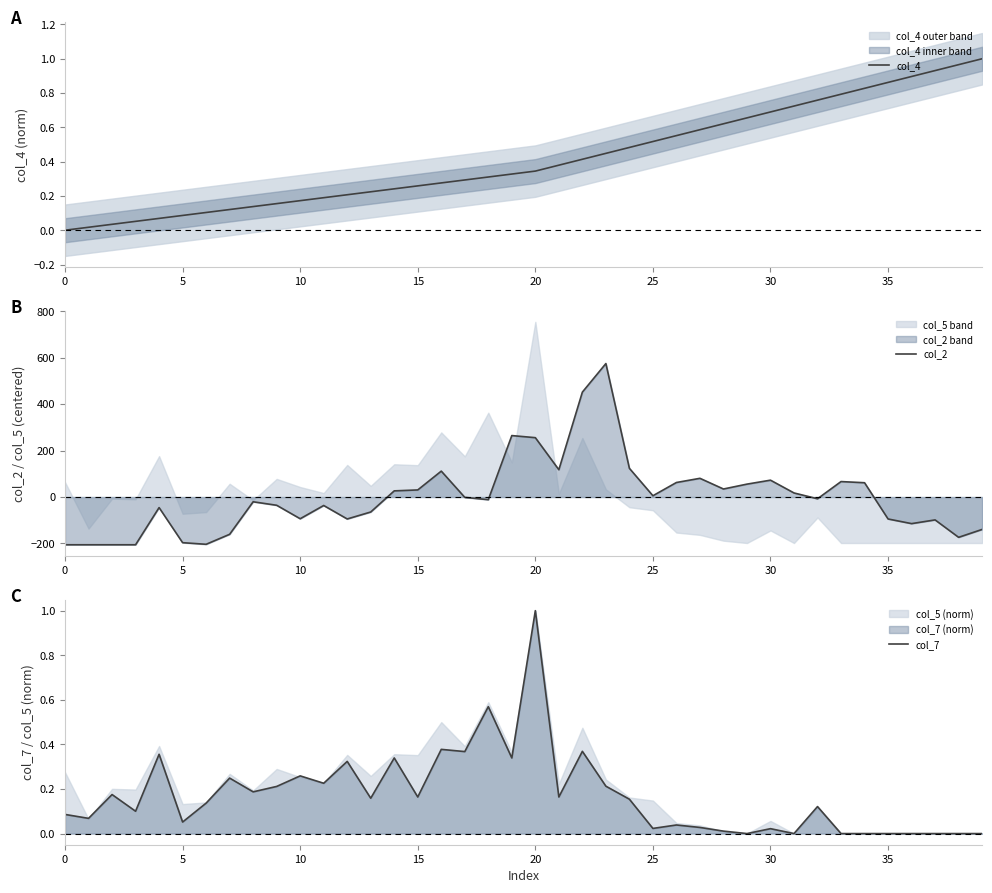

The col_2 series shows -53.6 at 35. True or false?

False